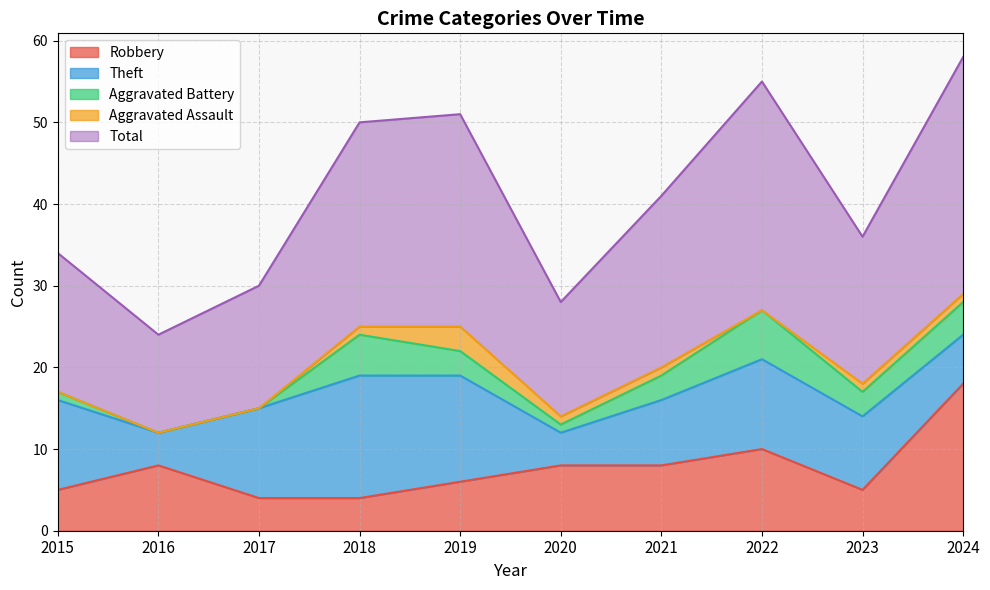

True or false: Total has more than 1 points higher than both neighbors.

True